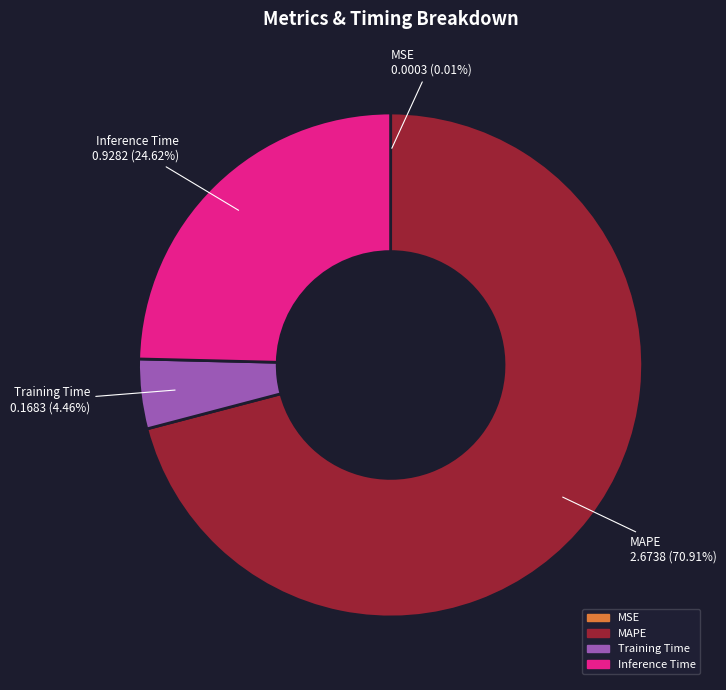

Between Training Time and Inference Time, which is larger?

Inference Time